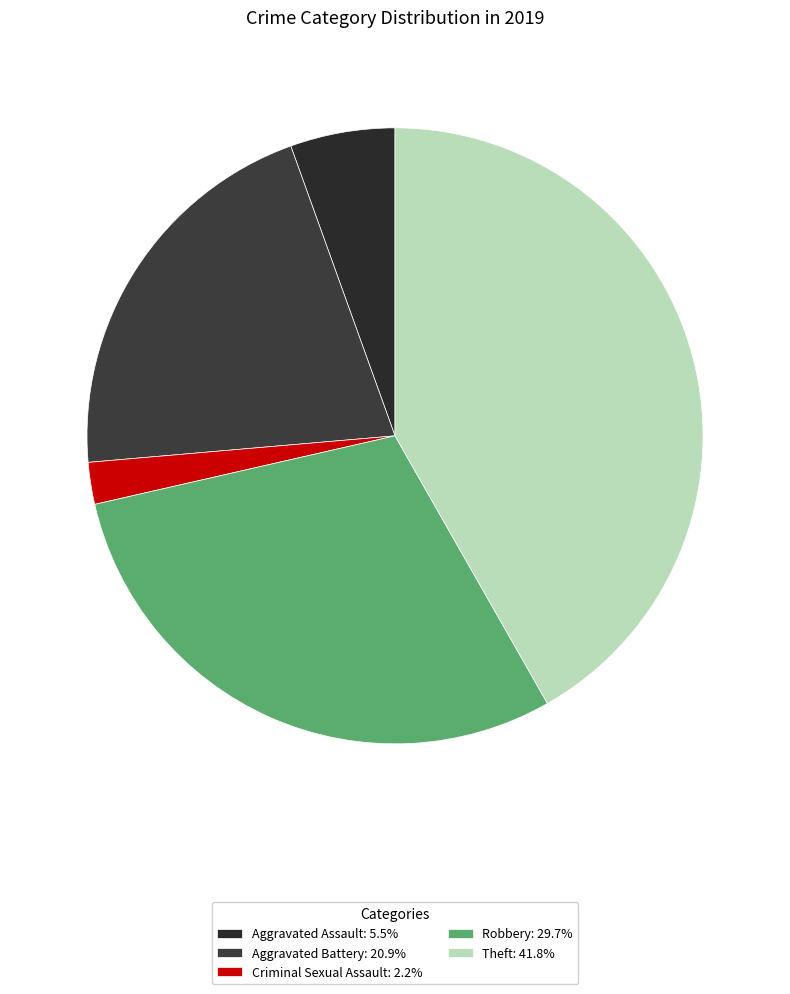

Count the number of slices in the pie.

5